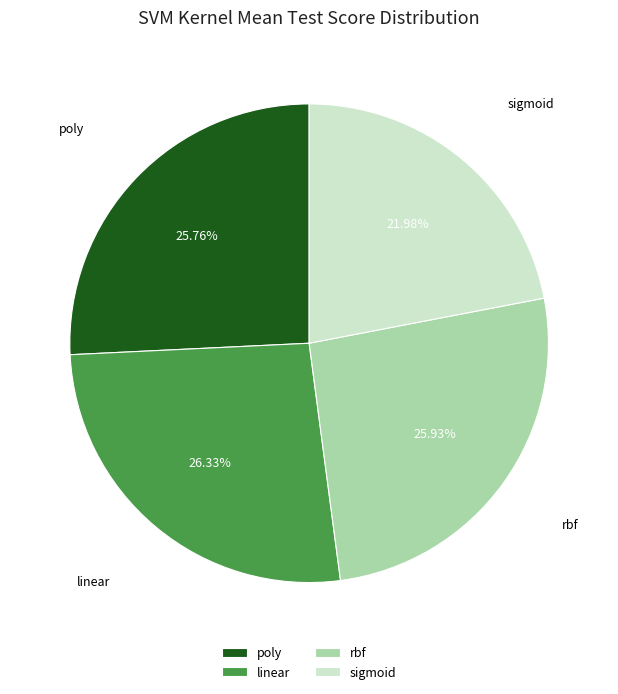

True or false: sigmoid accounts for 22% of the total.

True